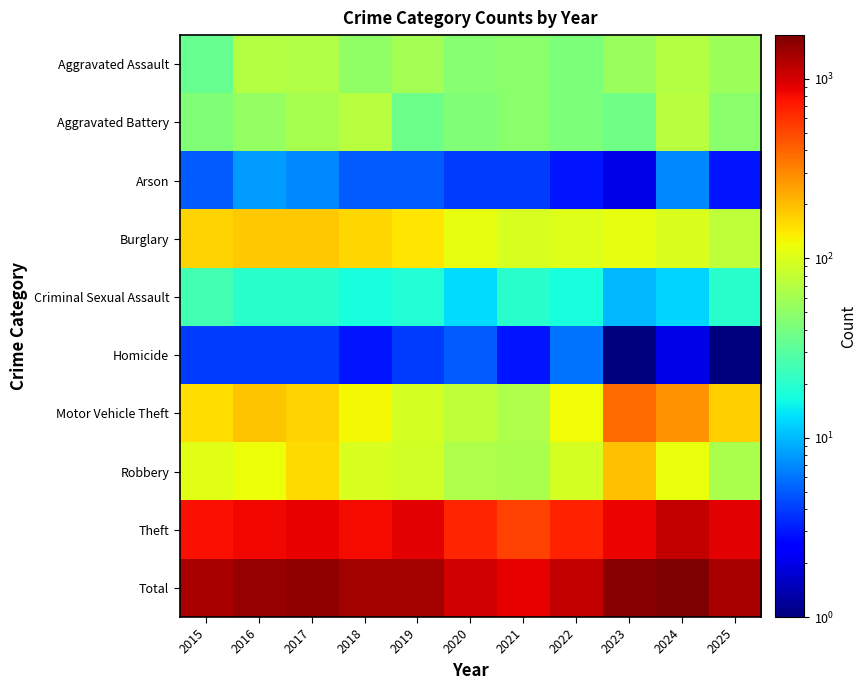

At which category does the chart reach its minimum across all series?

2023